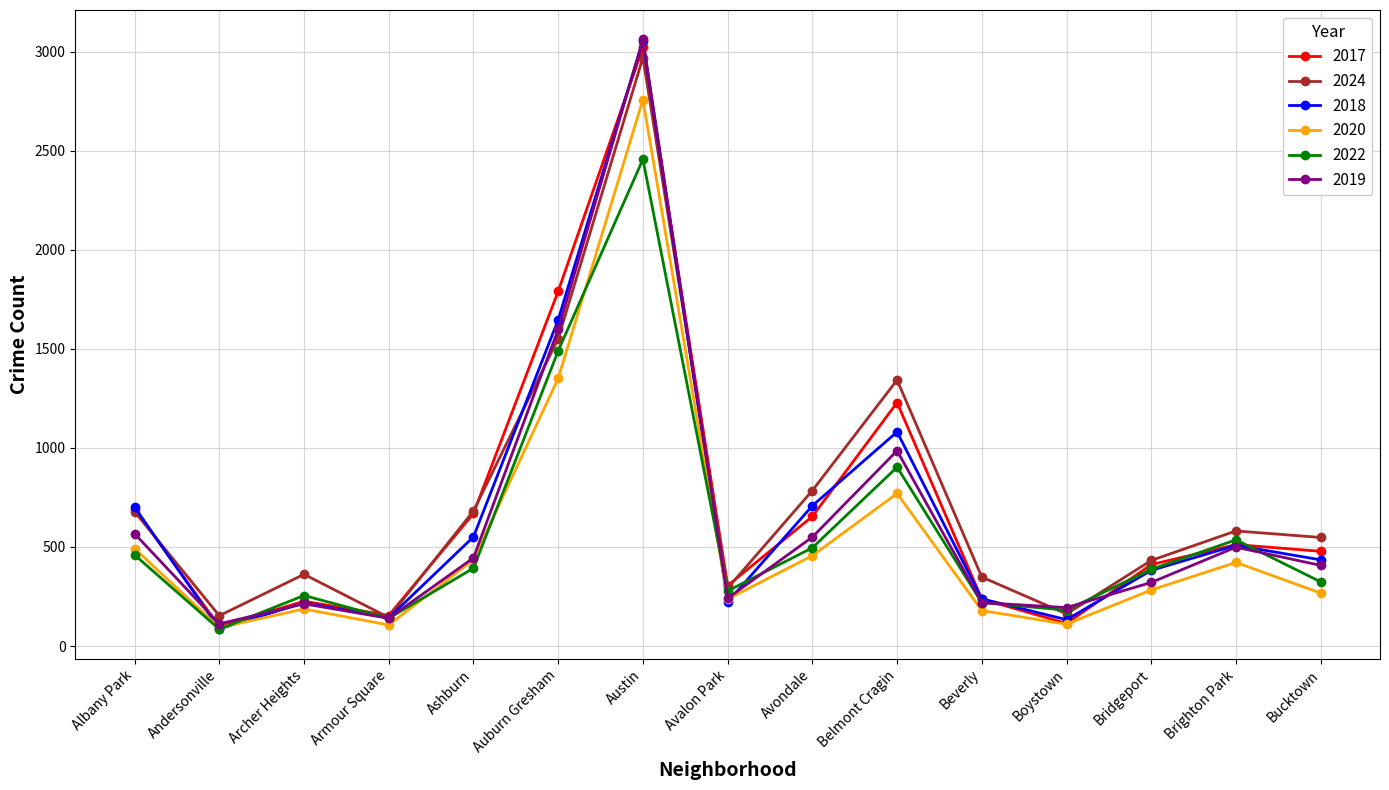

In 2022, how many points are higher than both neighbors (excluding endpoints)?

4